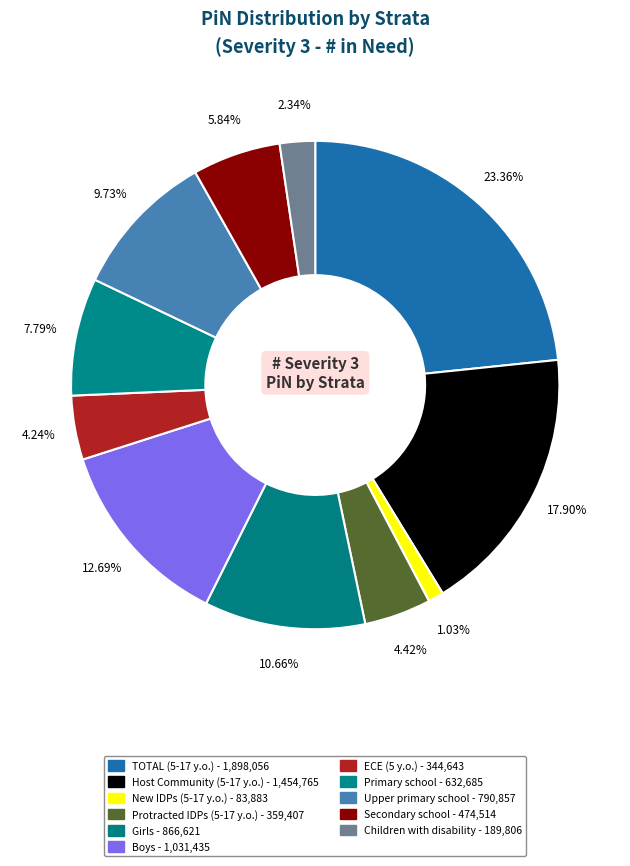

Does Primary school account for over 50% of the chart?

No